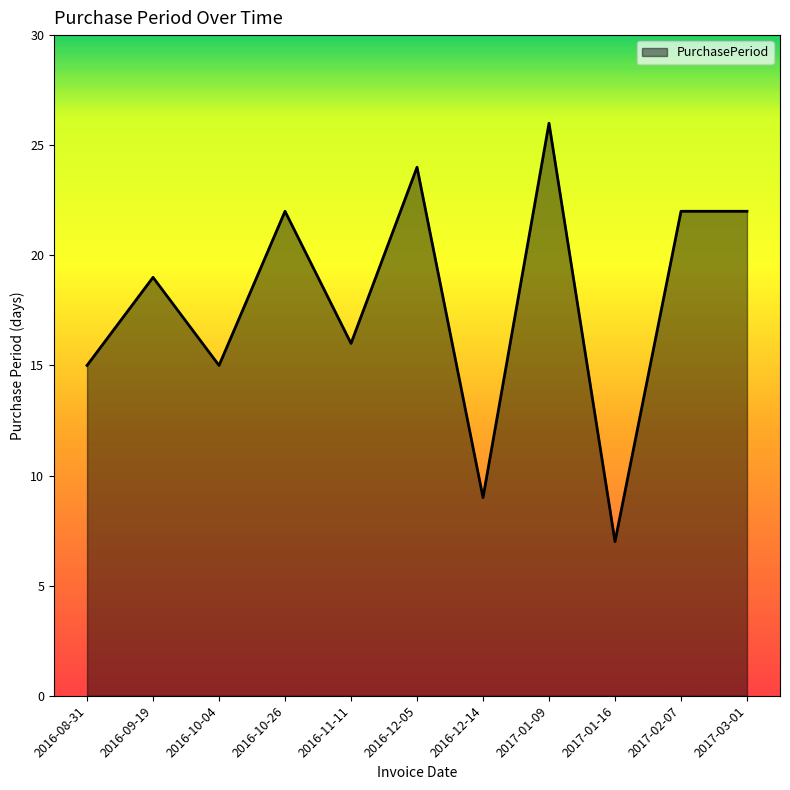

Reading right to left, what are all the values shown in this chart?

2017-03-01=22	2017-02-07=22	2017-01-16=7	2017-01-09=26	2016-12-14=9	2016-12-05=24	2016-11-11=16	2016-10-26=22	2016-10-04=15	2016-09-19=19	2016-08-31=15